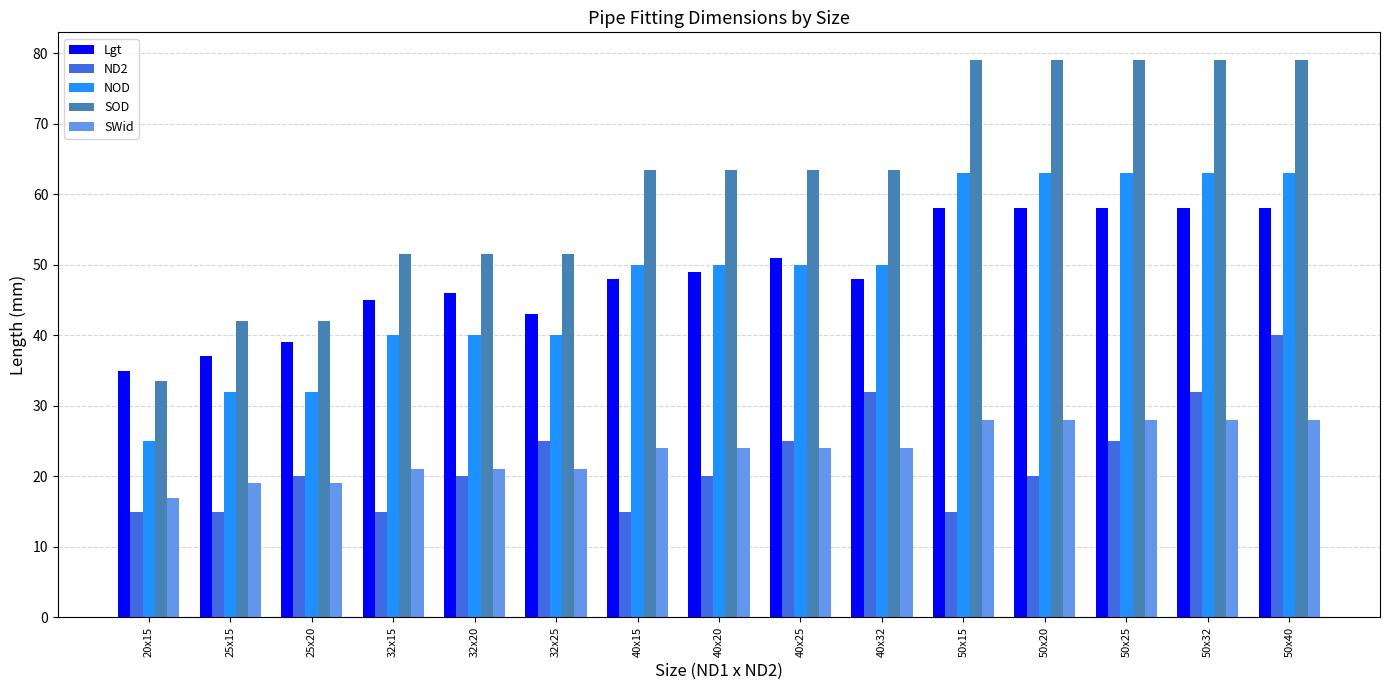

How many values in the SOD series are below 63?

6